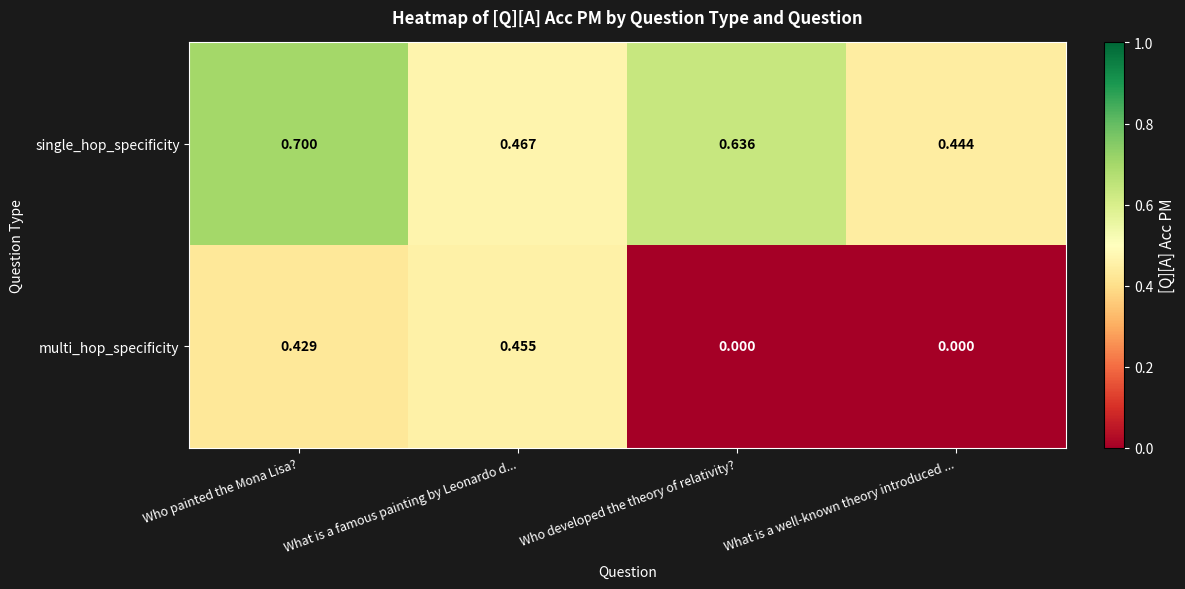

At Who painted the Mona Lisa?, list the series in order from largest to smallest.

single_hop_specificity, multi_hop_specificity